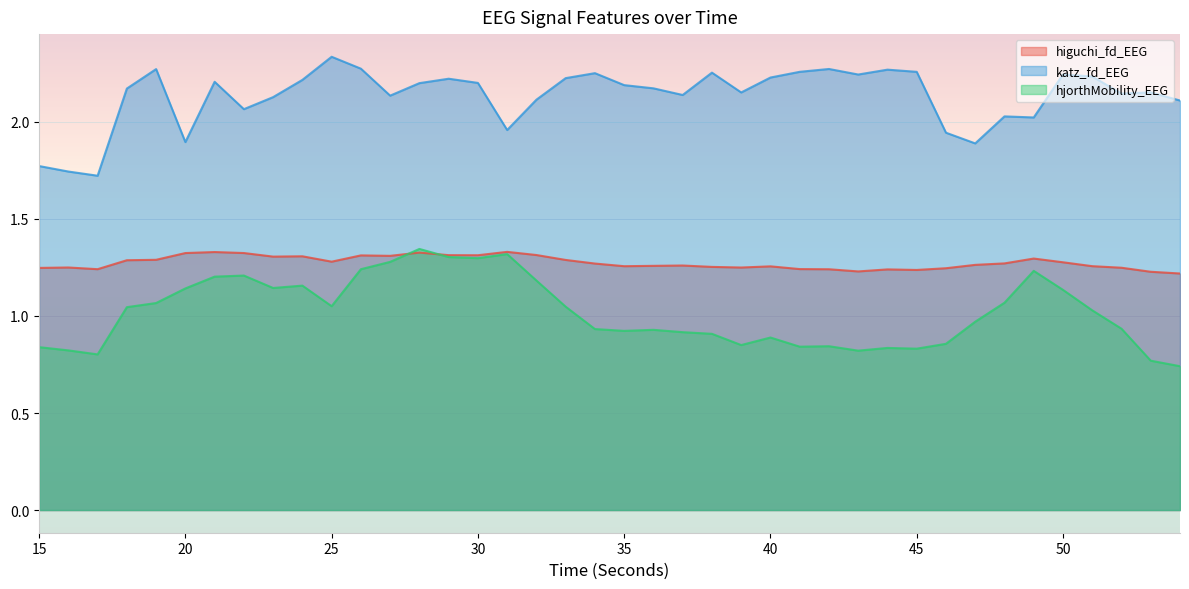

At which category is the sum across all series the highest?

28